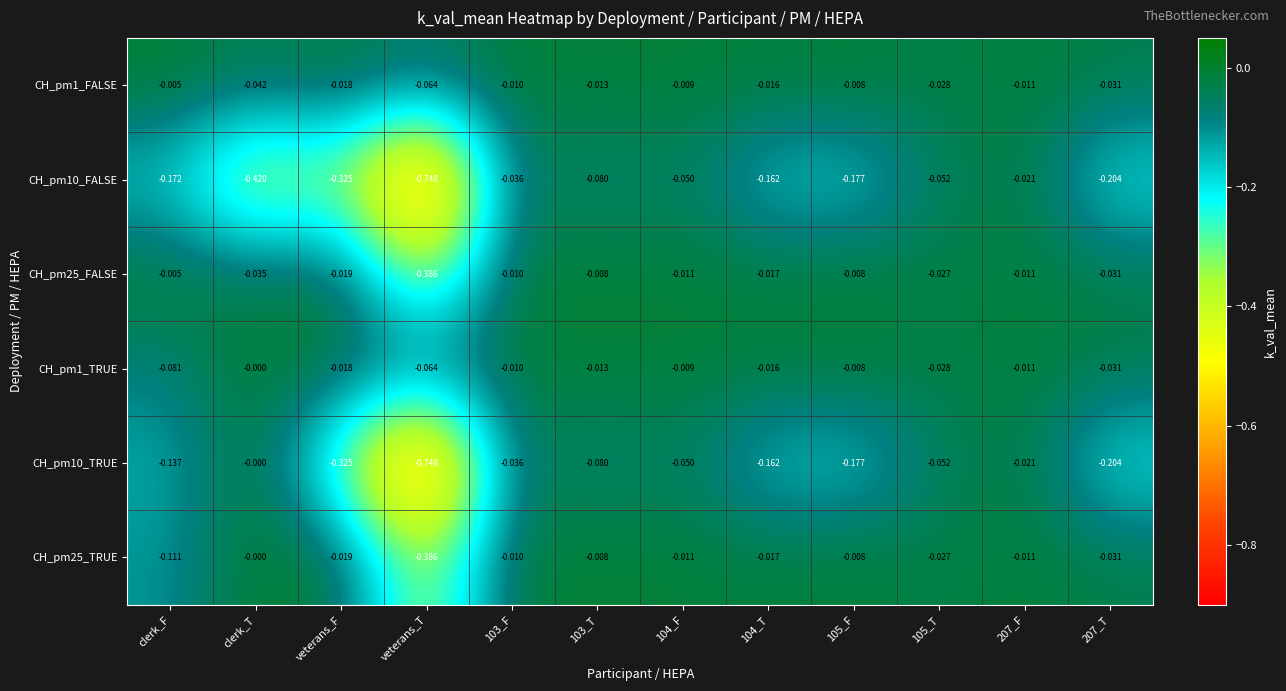

Which category has the highest value across all series?

clerk_T